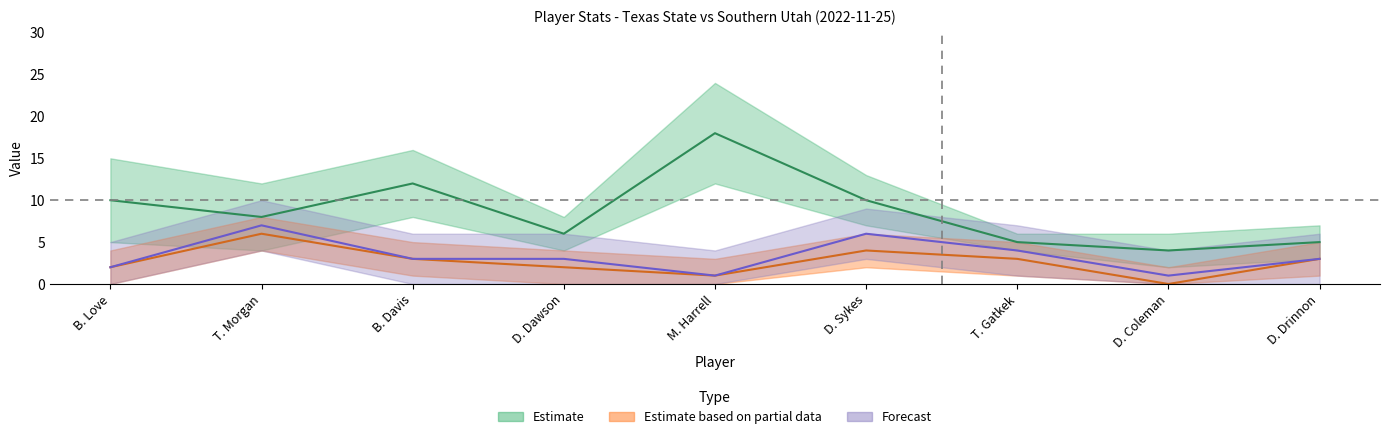

Is this an area chart (filled region under the line)?

No